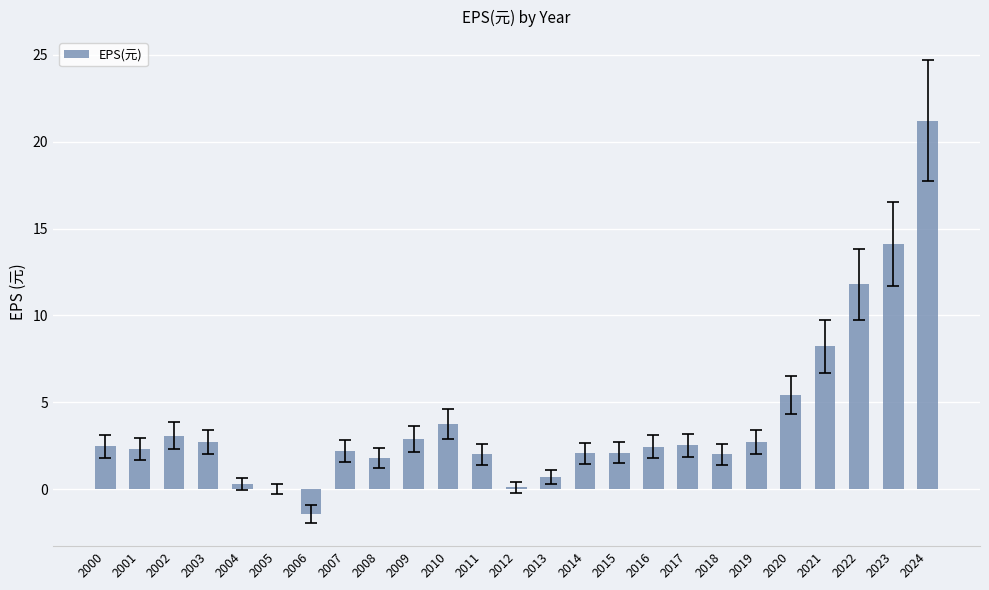

What is the greatest value displayed?

21.2